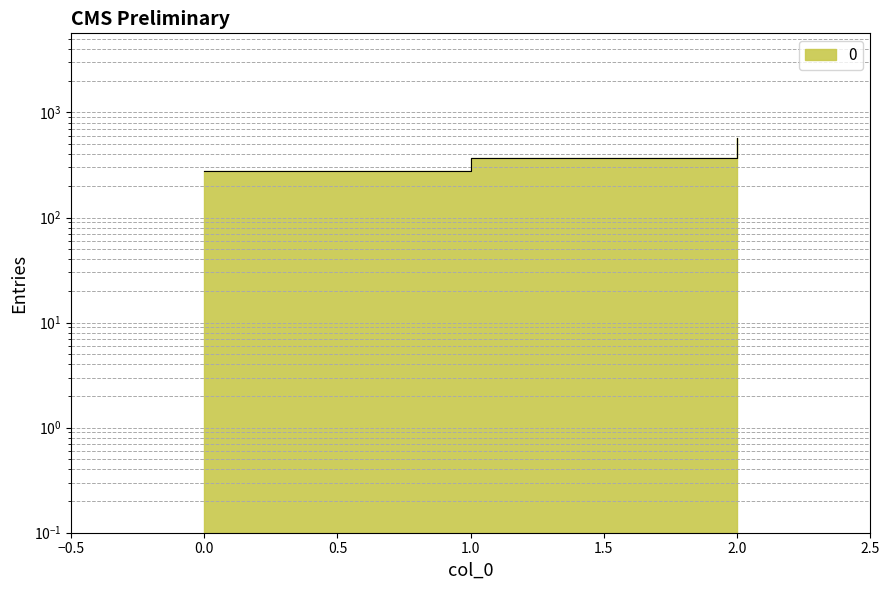

Is this an area chart (filled region under the line)?

No